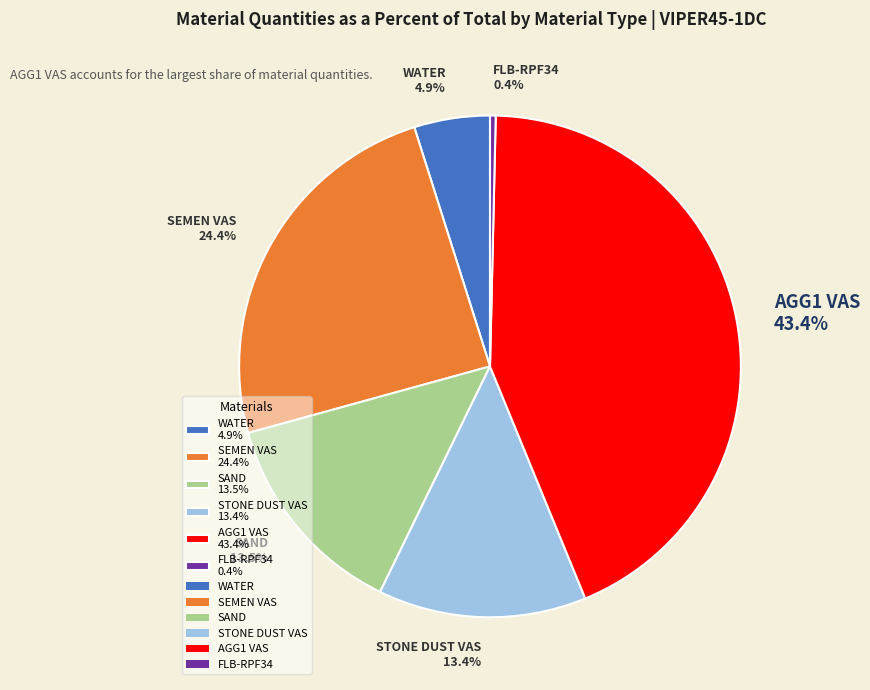

Does WATER represent more than half of the total?

No